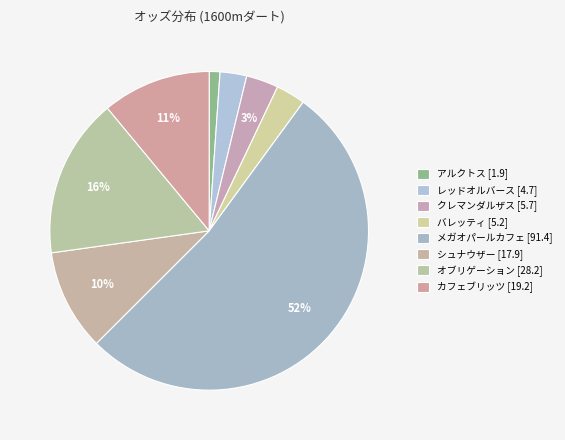

Rank the categories by value from lowest to highest.

アルクトス, レッドオルバース, バレッティ, クレマンダルザス, シュナウザー, カフェブリッツ, オブリゲーション, メガオパールカフェ